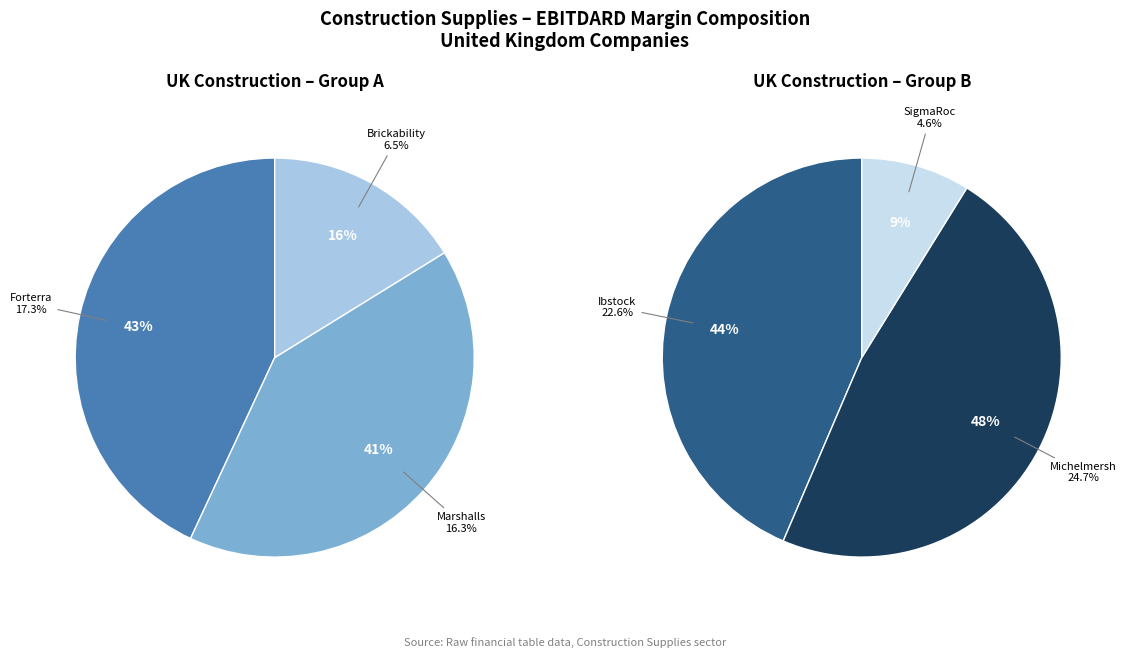

Count the number of slices in the pie.

6